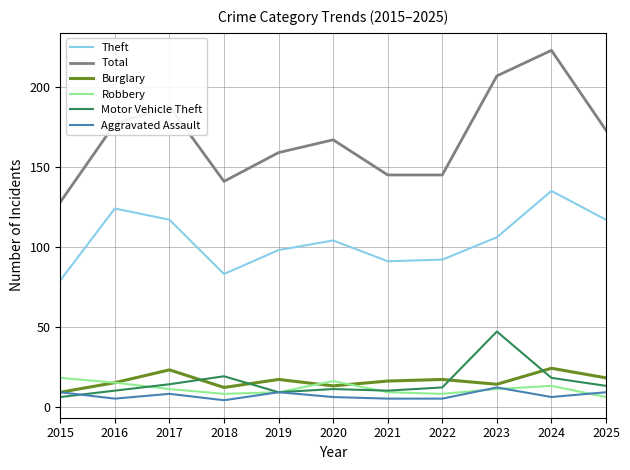

Is it true that Total equals 128 at 2015?

True